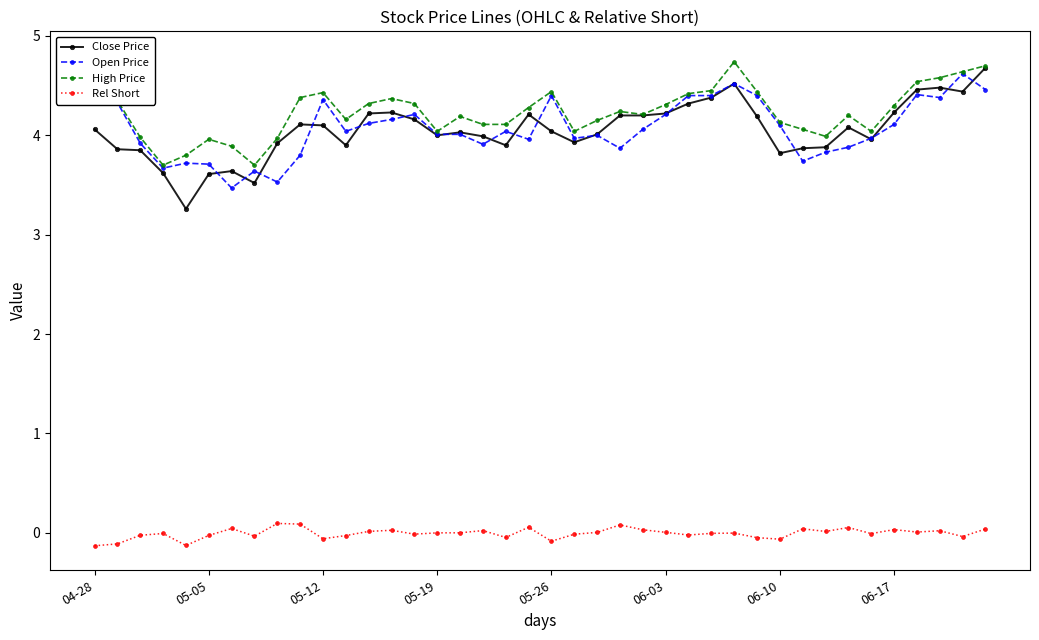

Between 17 and 29, which series saw the biggest shift?

Open Price